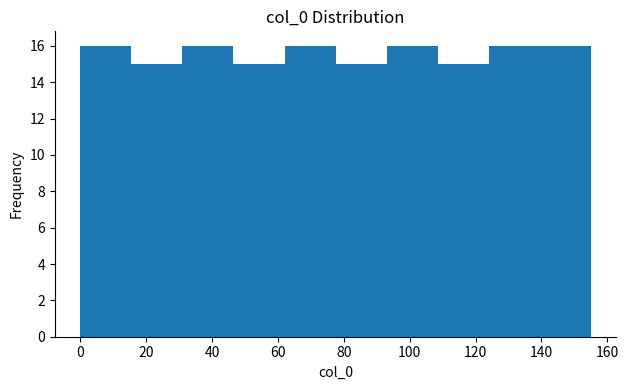

Reading left to right, transcribe this chart: for each bar, give the range it covers on the x-axis and its height. Neither the bar edges nor the heights are printed on the chart, so give them approximately, as read against the axes.

0.0 to 15.5: 16
15.5 to 31.0: 15
31.0 to 46.5: 16
46.5 to 62.0: 15
62.0 to 77.5: 16
77.5 to 93.0: 15
93.0 to 108.5: 16
108.5 to 124.0: 15
124.0 to 139.5: 16
139.5 to 155.0: 16